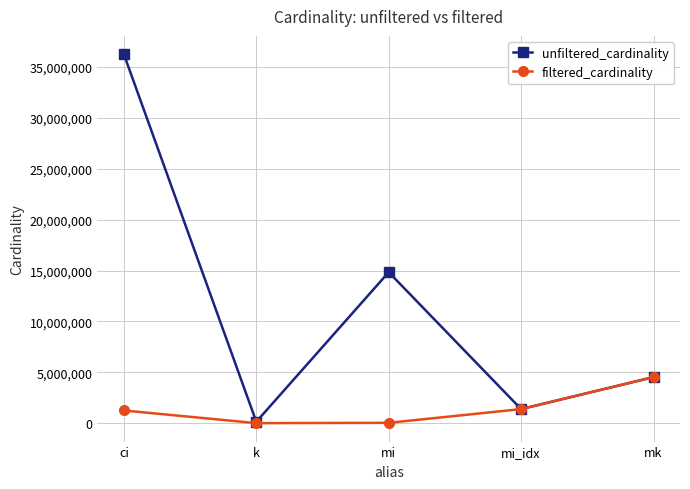

Is it true that unfiltered_cardinality equals 134170 at k?

True